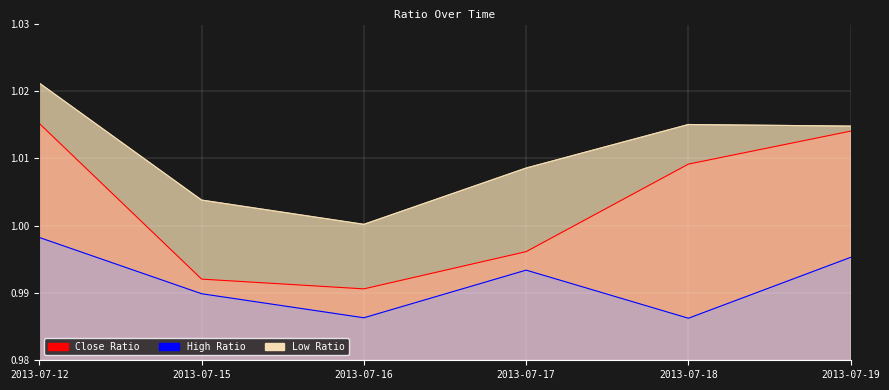

Is the value of High Ratio at 2013-07-16 greater than the value of Close Ratio at 2013-07-18?

No